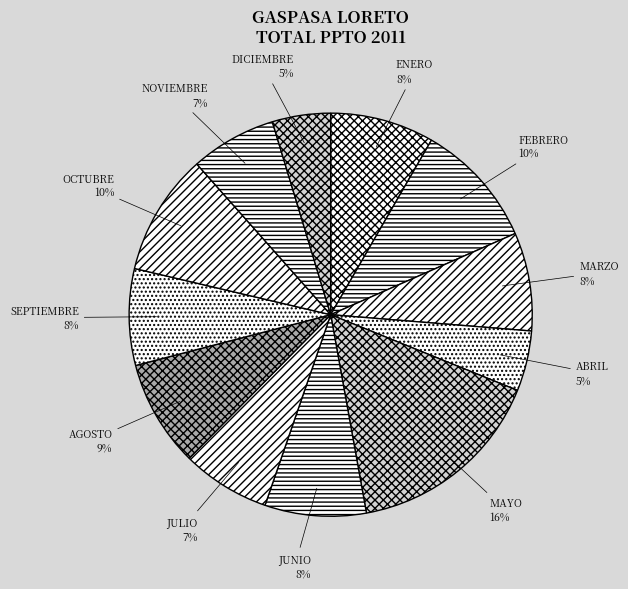

Is the sum of MAYO and OCTUBRE greater than half?

No